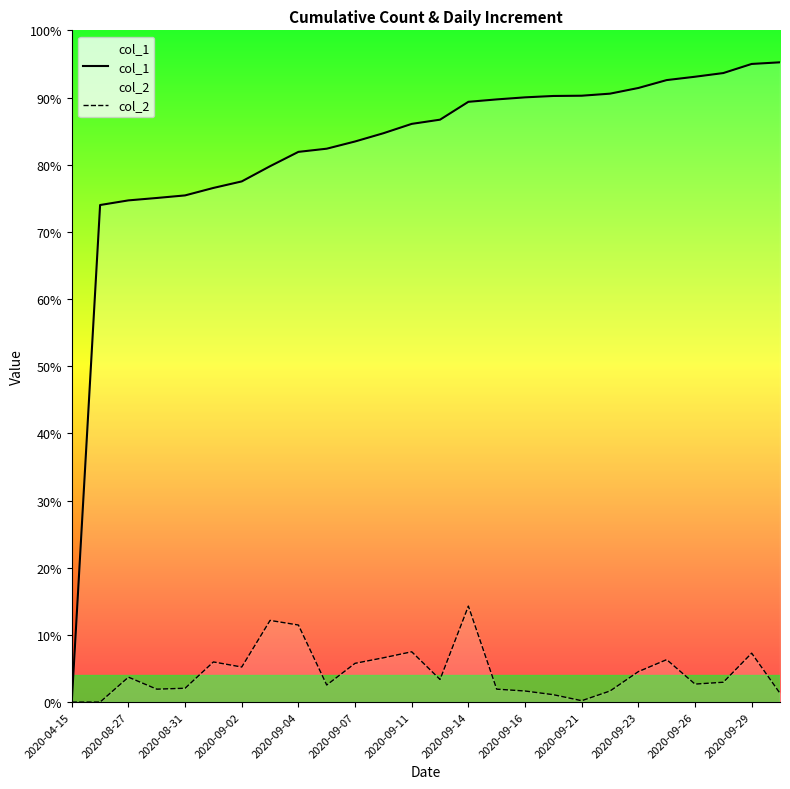

How many lines are shown in the chart?

2